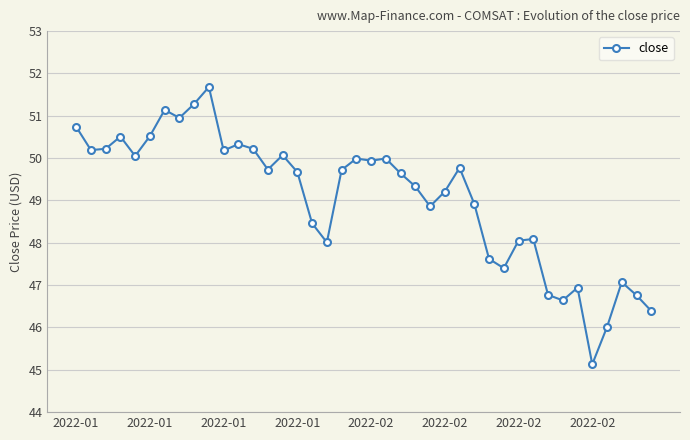

True or false: there are more than 0 points higher than both neighbors.

True